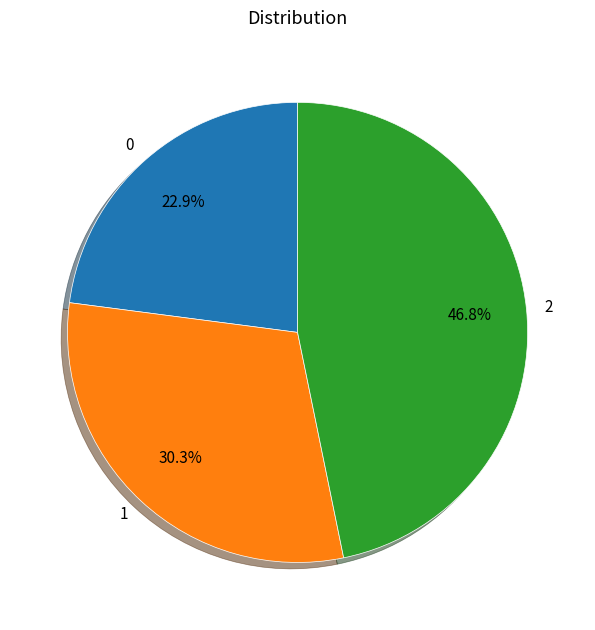

To the nearest percent, what is the average slice percentage?

33%